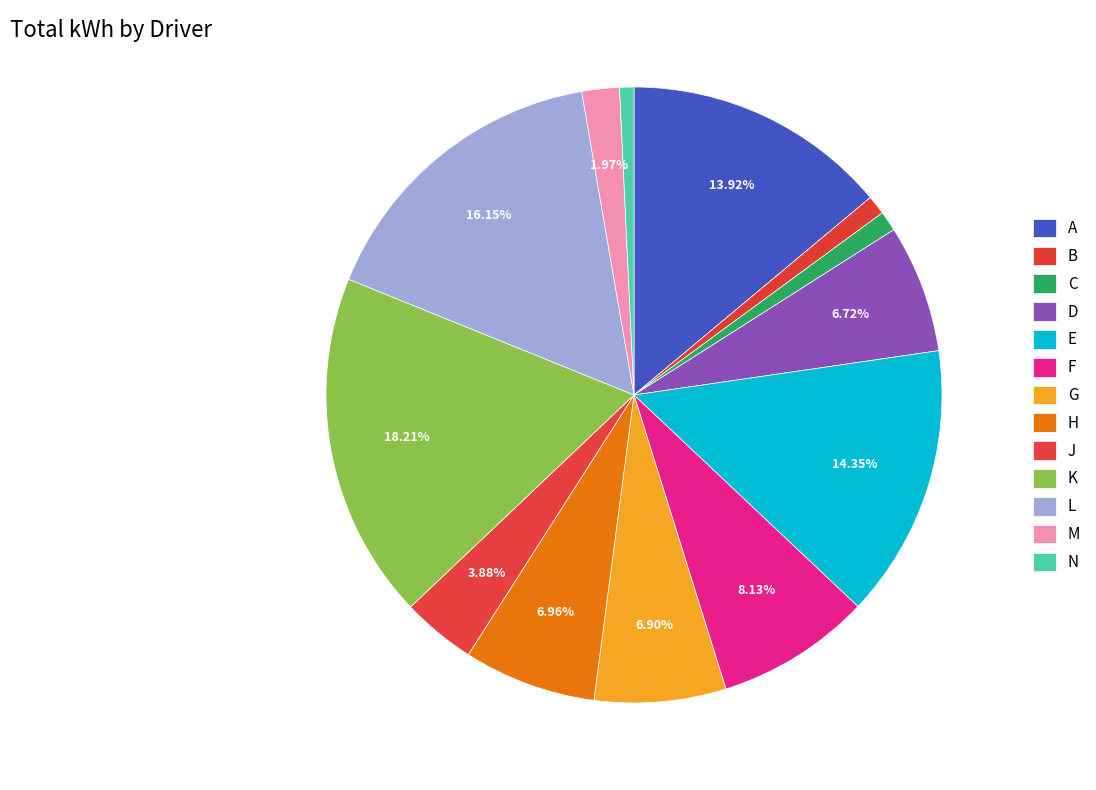

How many slices are in this pie chart?

13